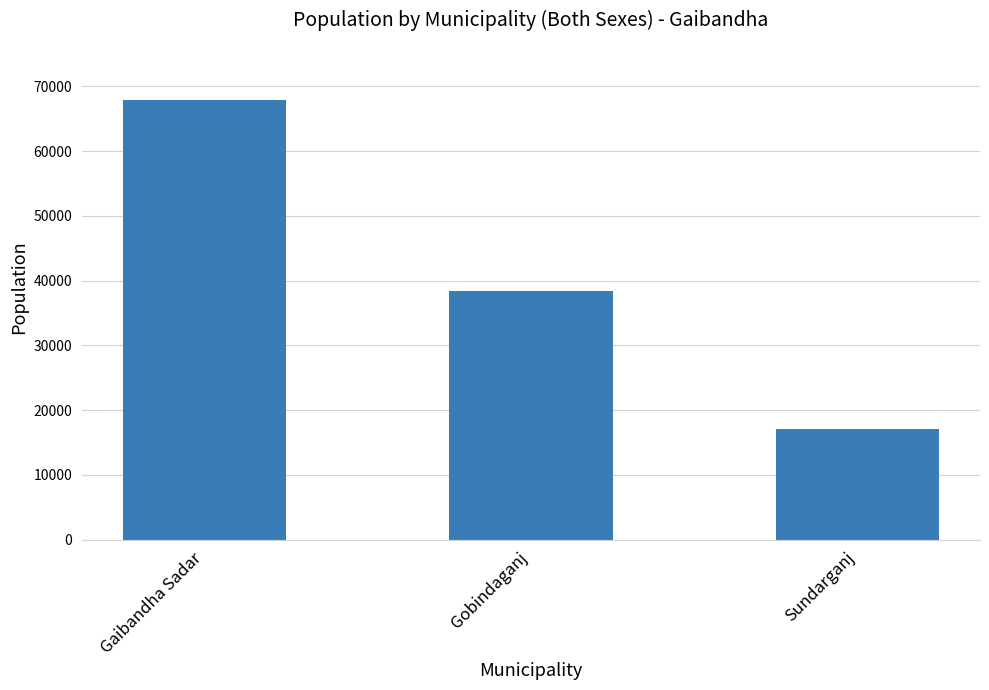

What is the ratio of the value at Gobindaganj to the value at Gaibandha Sadar?

0.6